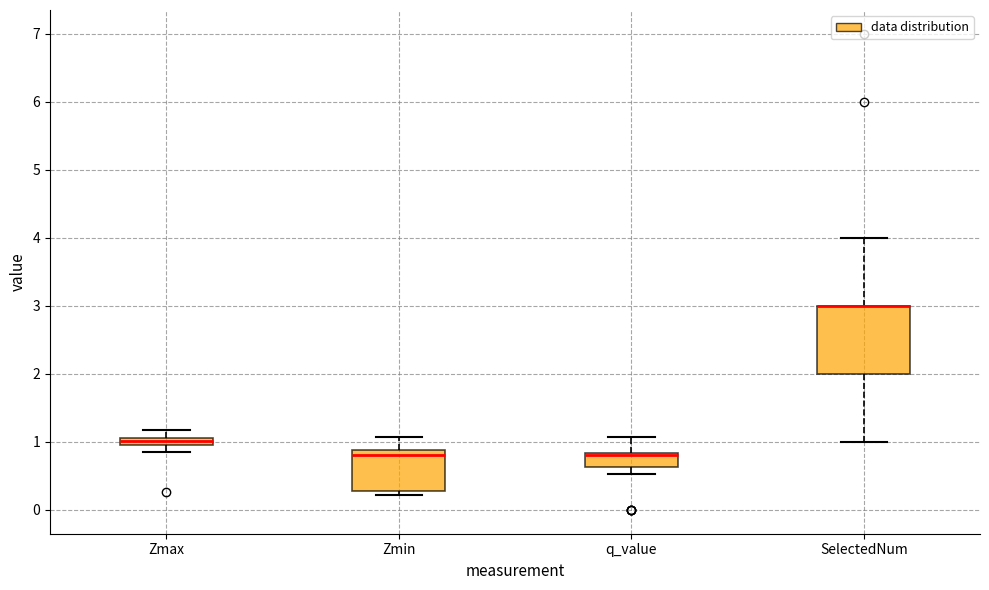

Comparing the boxes themselves (not the whiskers), which one is the tallest?

SelectedNum